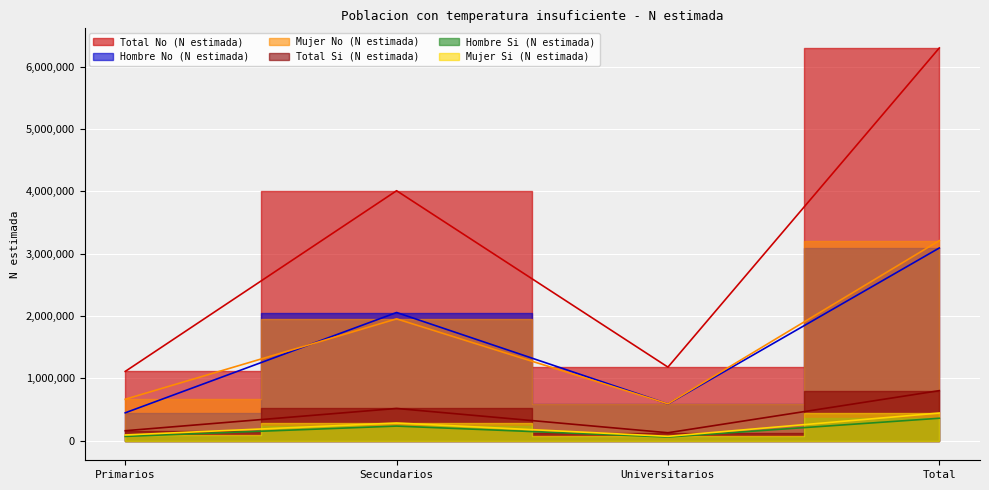

At which category is the sum across all series the highest?

Total